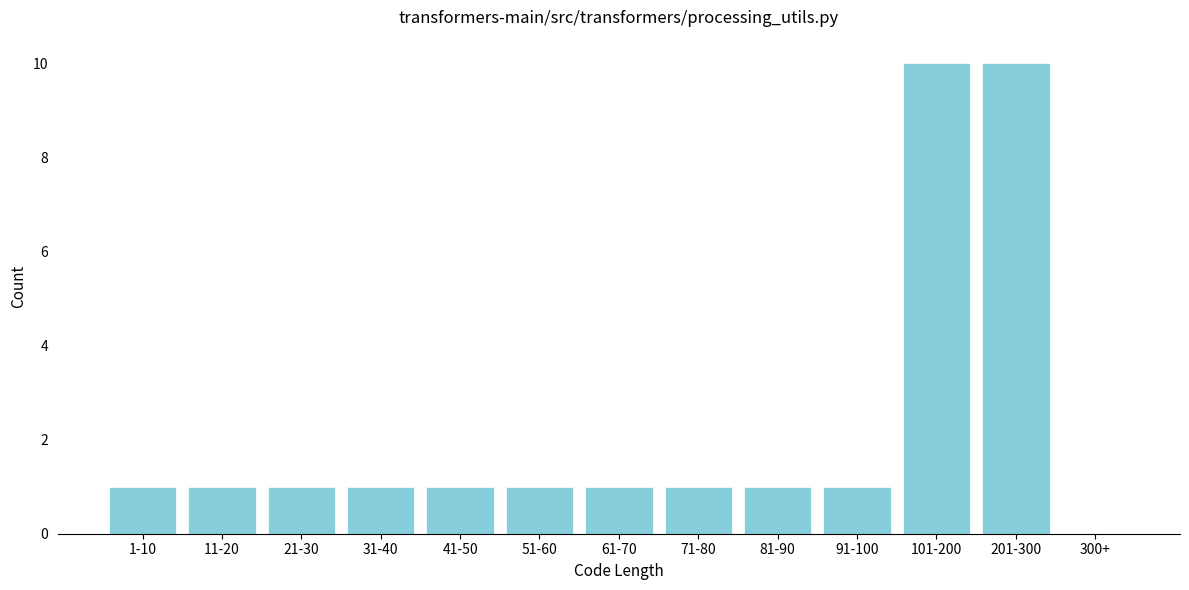

Reading left to right, list all the values displayed in this chart.

1-10=1	11-20=1	21-30=1	31-40=1	41-50=1	51-60=1	61-70=1	71-80=1	81-90=1	91-100=1	101-200=10	201-300=10	300+=0